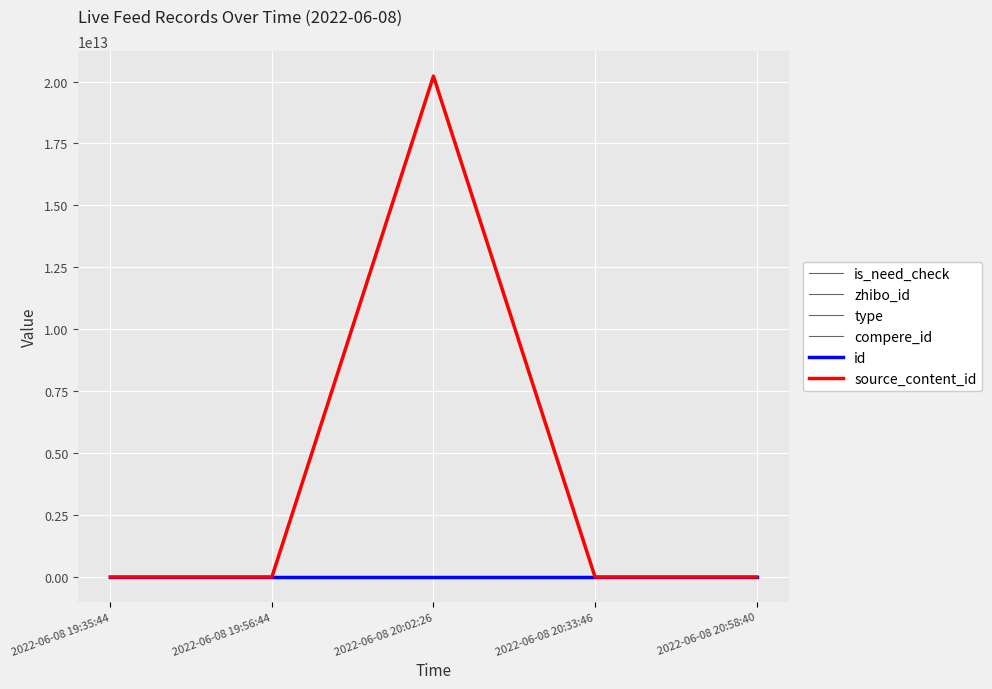

At how many categories does at least one series exceed 17140413333570?

1